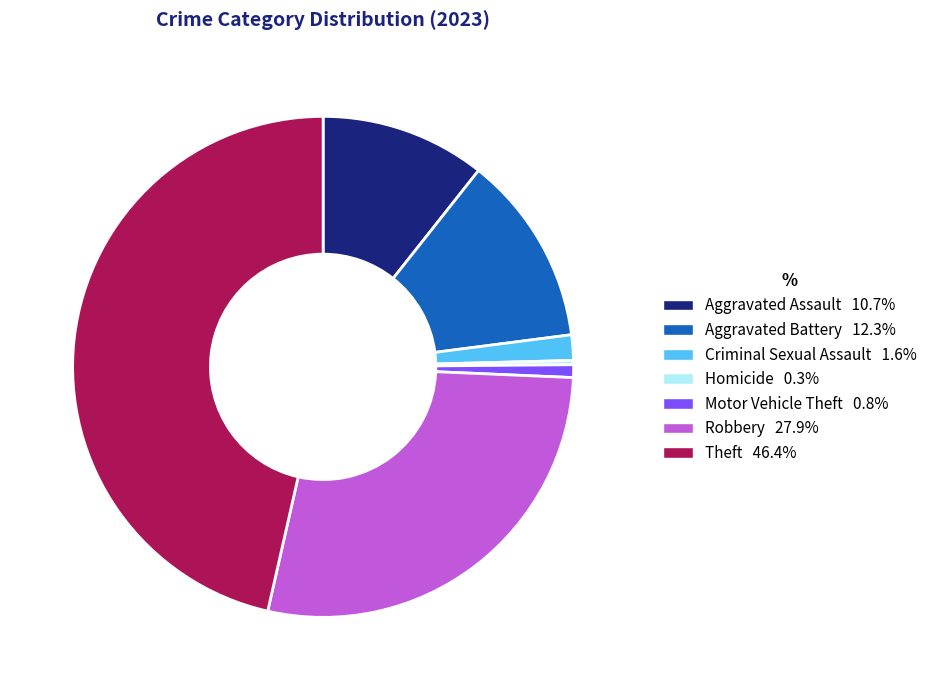

Is there a majority slice in this chart?

No